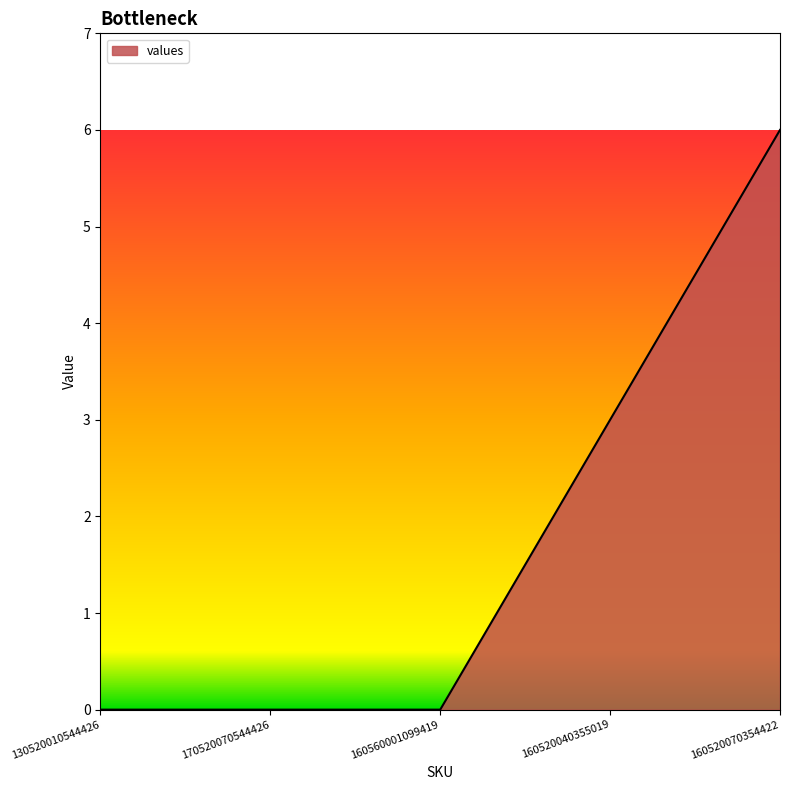

True or false: there are more than 2 points higher than both neighbors.

False